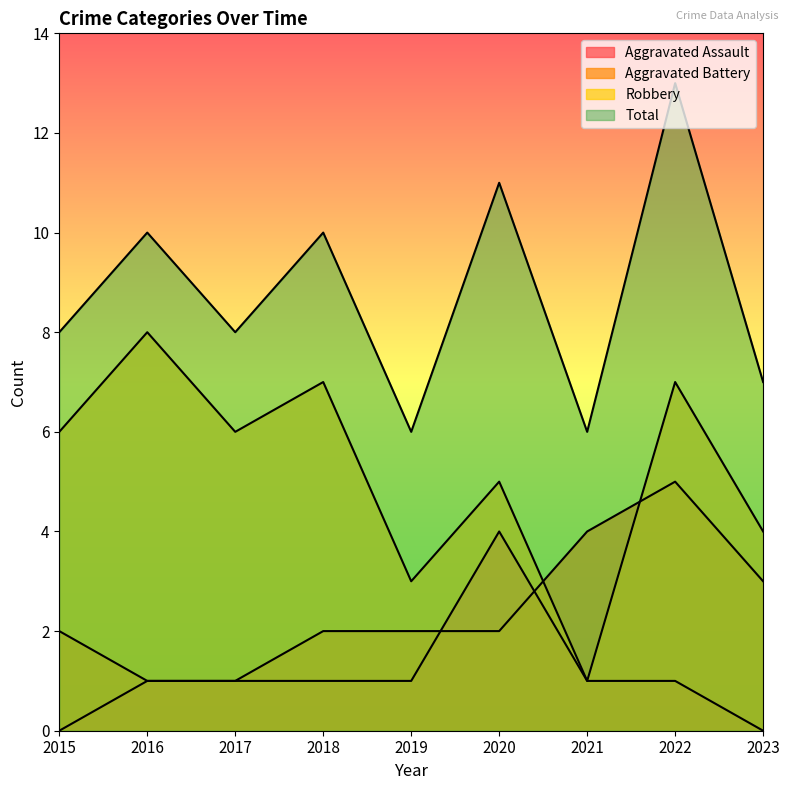

What is the value of the Total point at the 7th from the left?

6